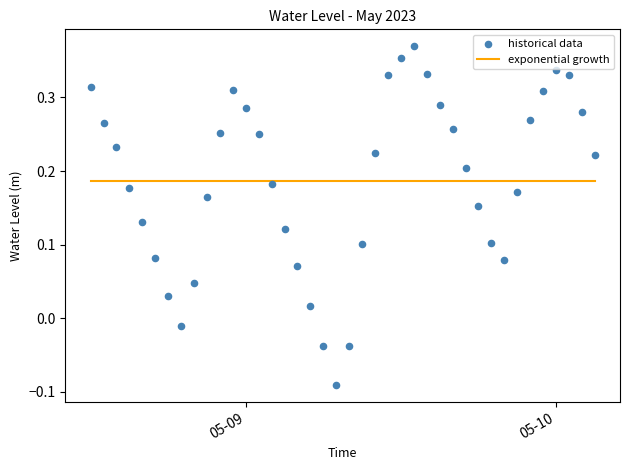

At how many categories does at least one series exceed 0?

40